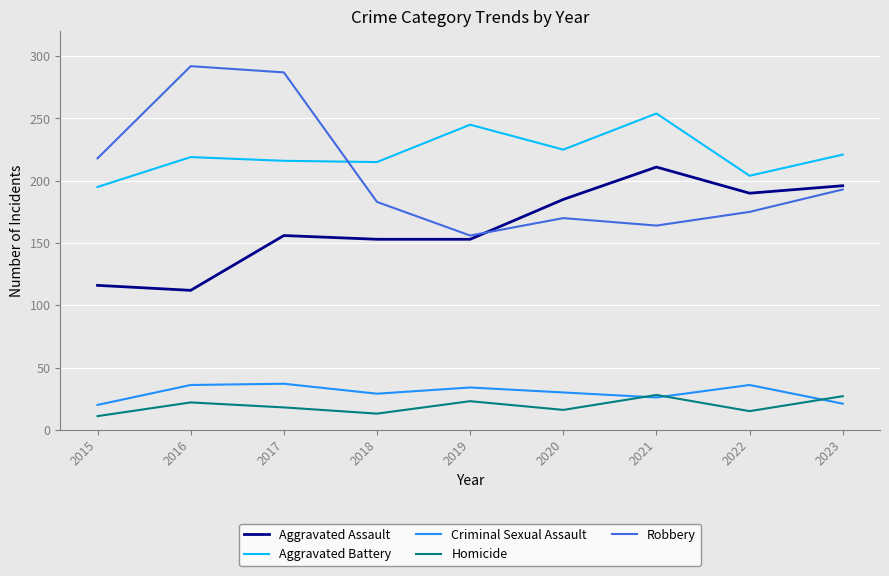

Which series changed the most between 2016 and 2017?

Aggravated Assault